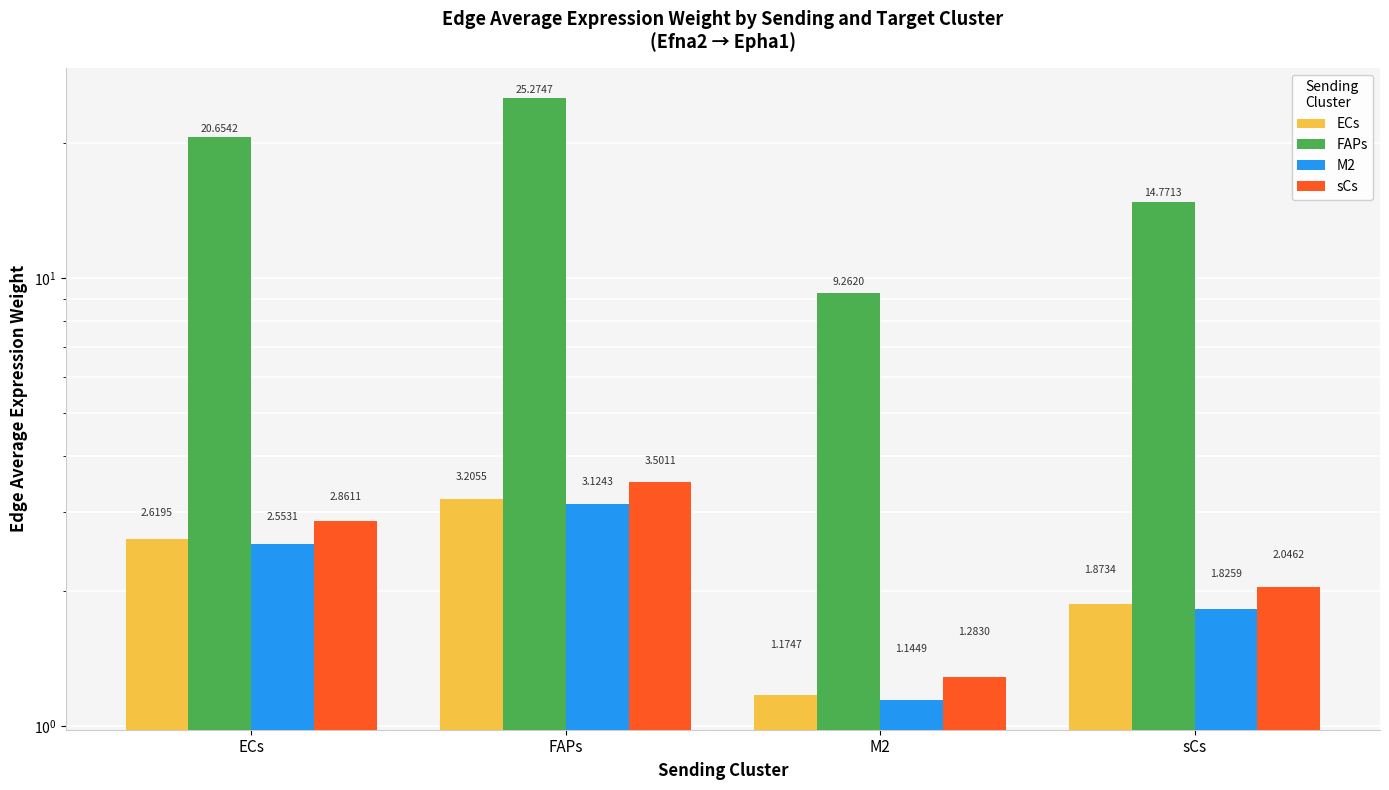

What is the label of the 4th bar from the right?

ECs